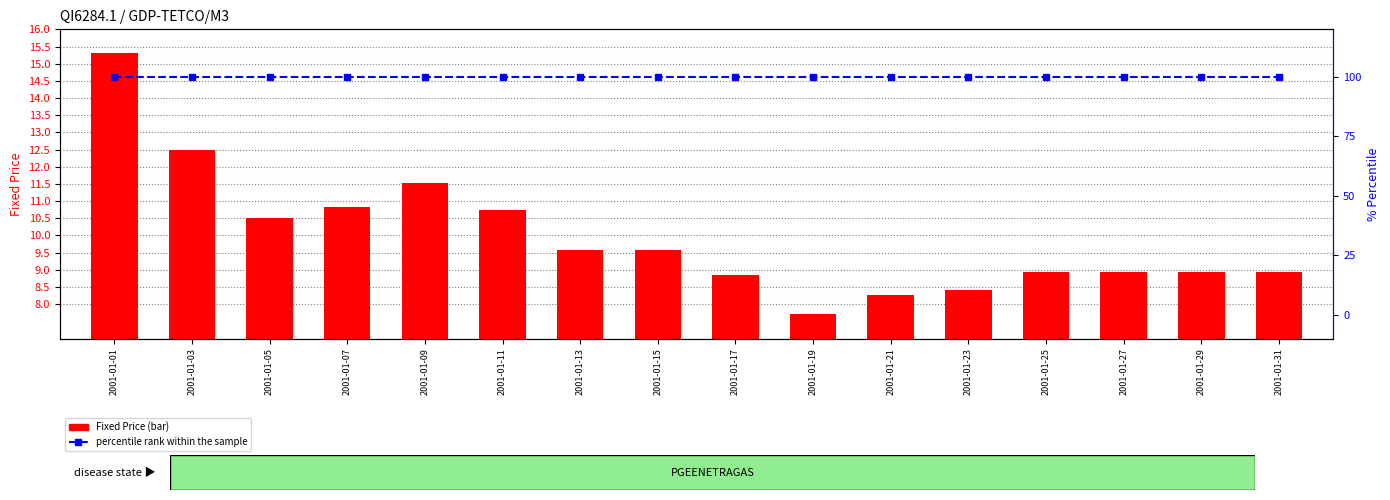

At which category does the chart reach its peak across all series?

2001-01-01